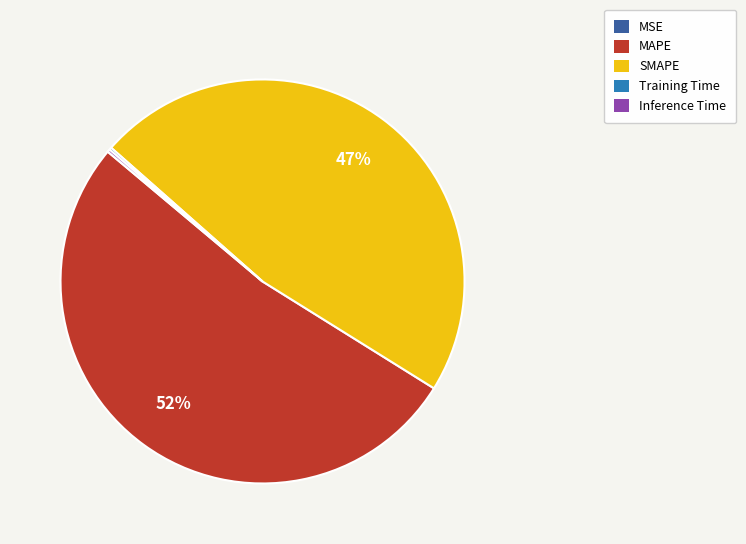

To the nearest percent, what portion does SMAPE represent?

47%